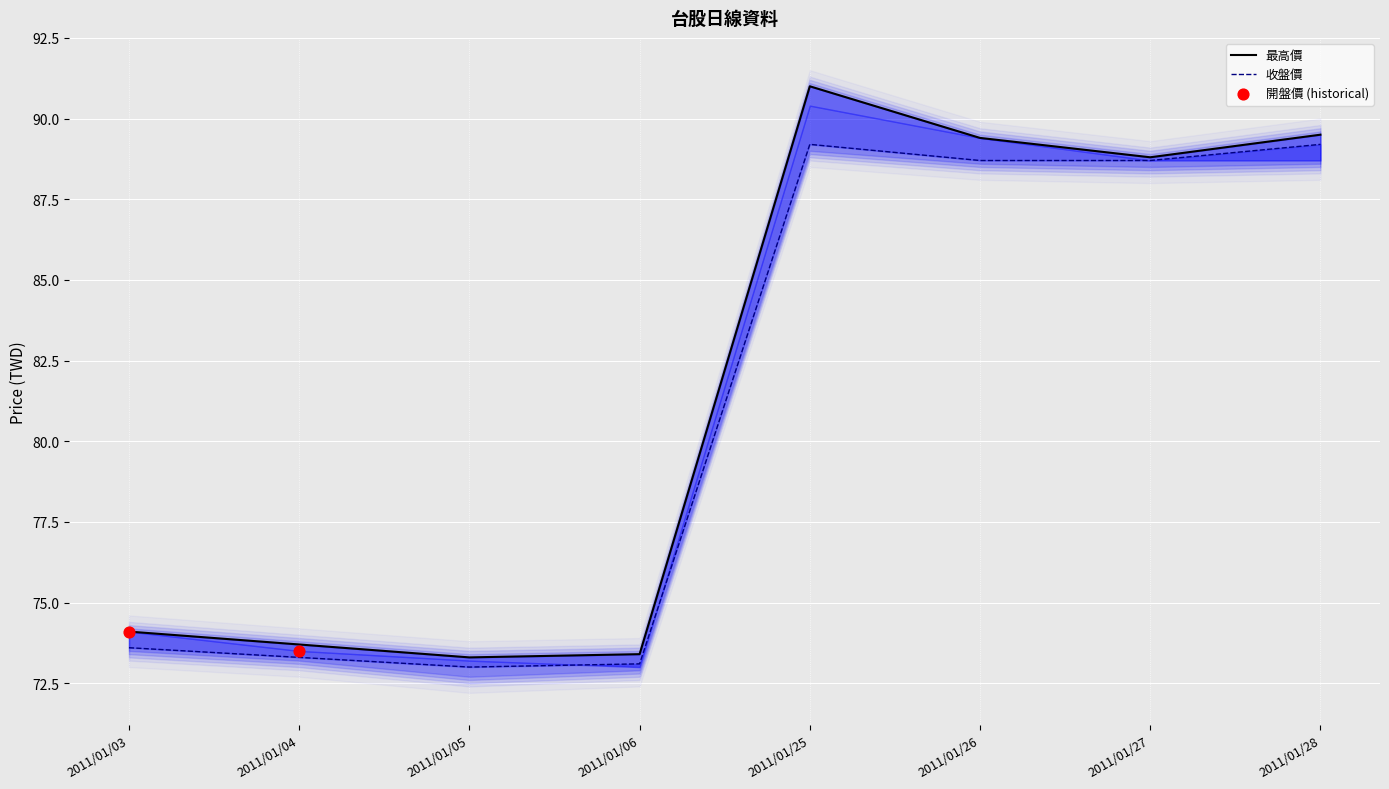

Which series has the largest total across all categories?

最高價